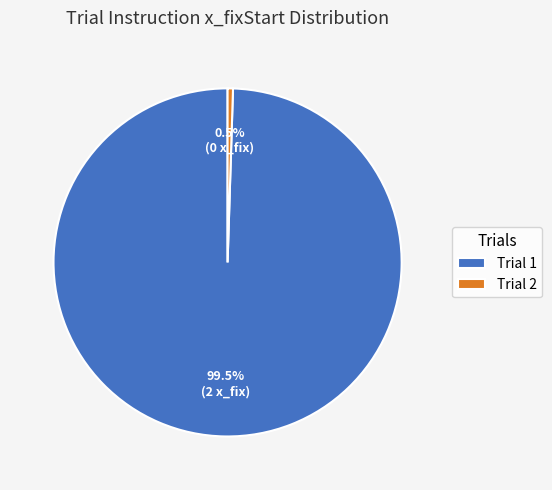

How many slices are in this pie chart?

2